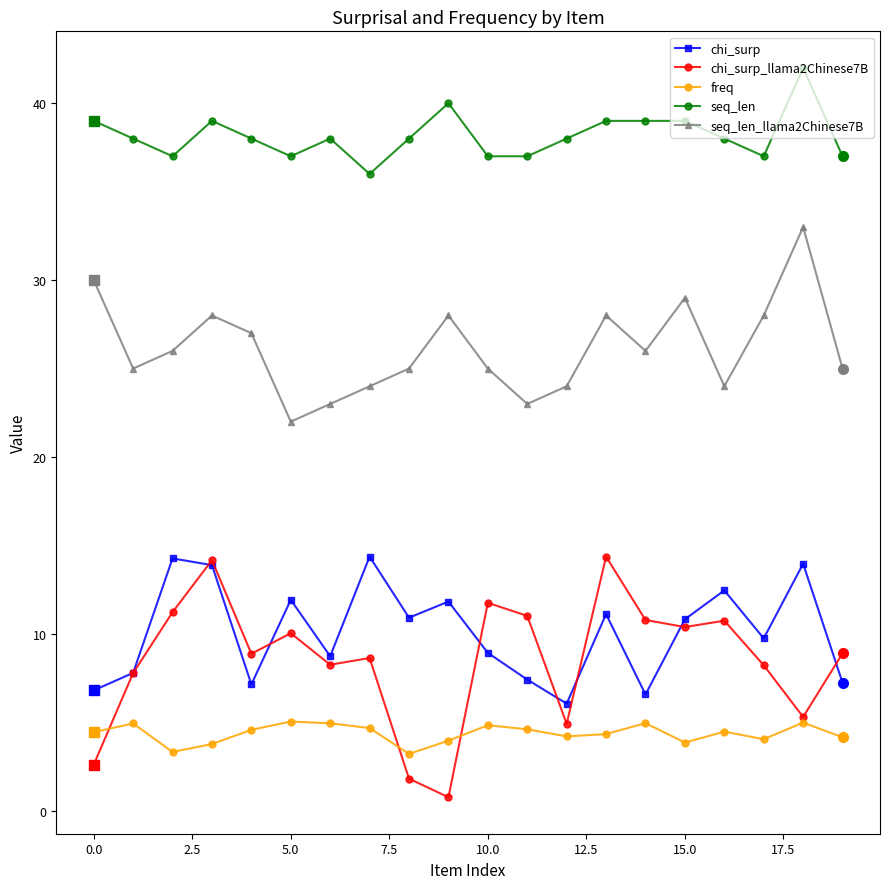

What is the lowest value of the chi_surp series?

6.1